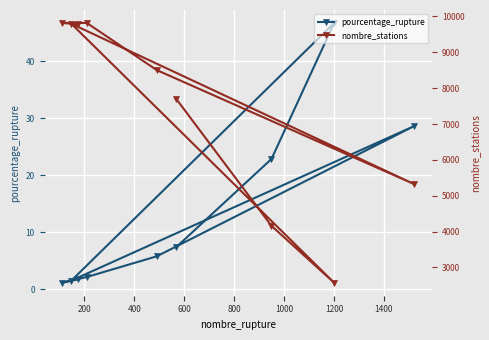

What is the value of the pourcentage_rupture point at the 9th from the left?

28.6